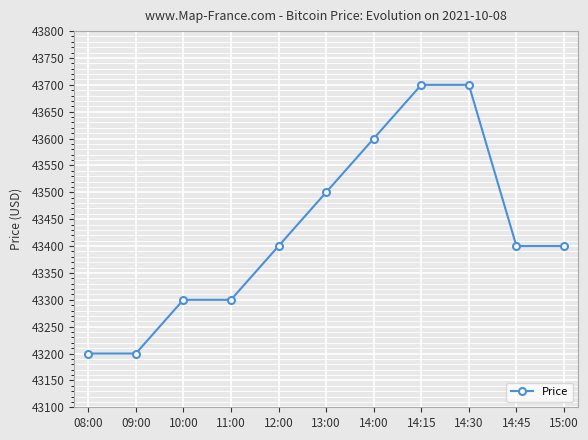

What position from the left is 14:15?

8